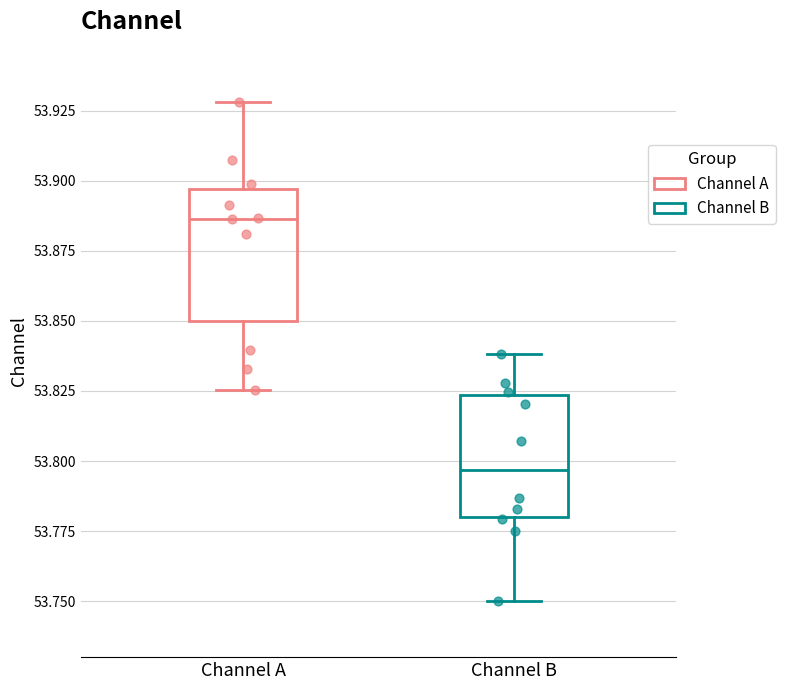

Reading left to right, read every box against the y-axis: the position of its median line, the range the box covers, and the ends of its whiskers. The values are not printed on the chart, so give them approximately, as read against the axis.

Channel A: median 53.885, box 53.850 to 53.895, whiskers 53.825 to 53.930
Channel B: median 53.795, box 53.780 to 53.825, whiskers 53.750 to 53.840